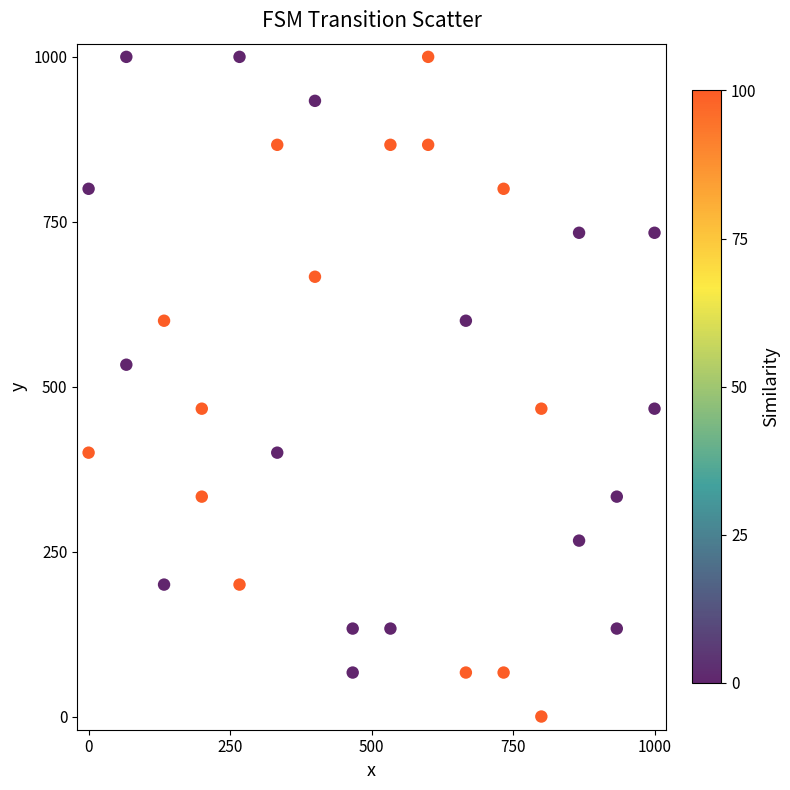

What is the range of Y values (max minus min)?

1000.0